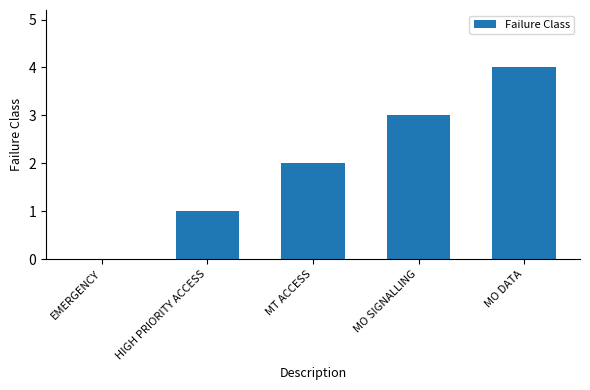

Reading left to right, what are all the values shown in this chart?

EMERGENCY=0	HIGH PRIORITY ACCESS=1	MT ACCESS=2	MO SIGNALLING=3	MO DATA=4